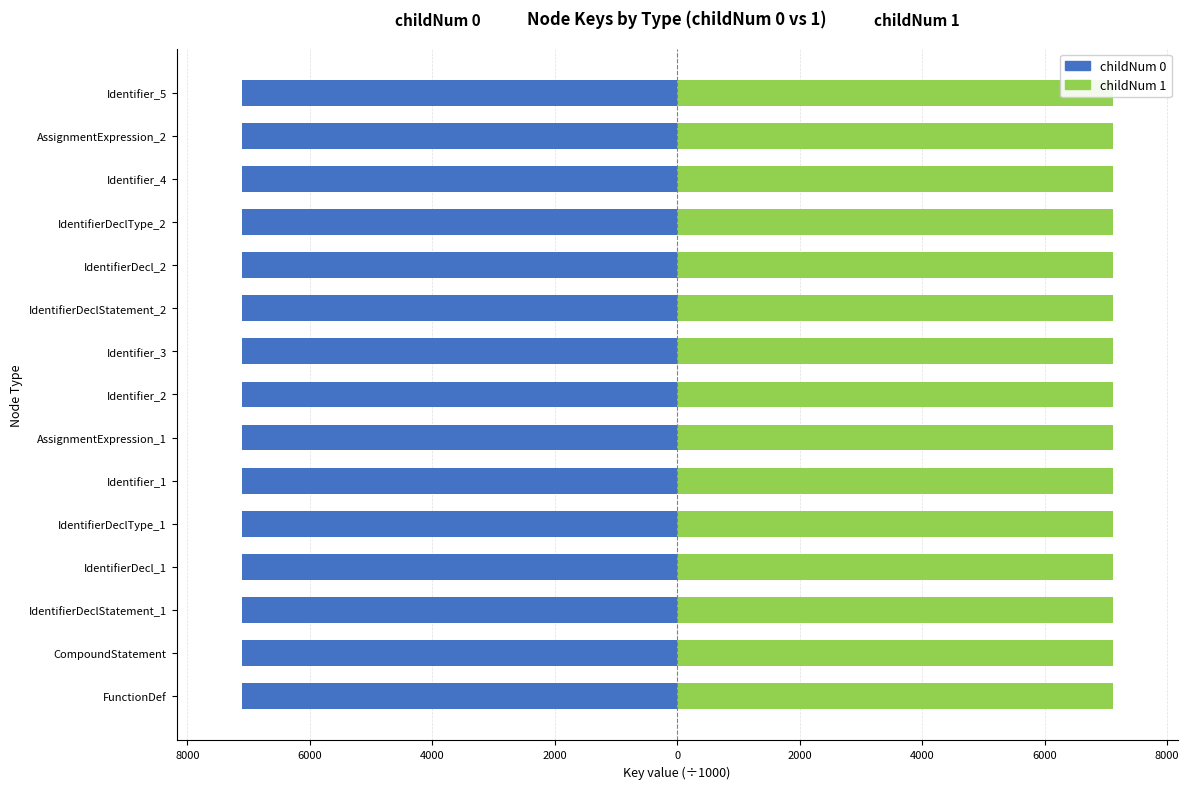

The value of childNum 0 at IdentifierDecl_1 is -7110.3. True or false?

True